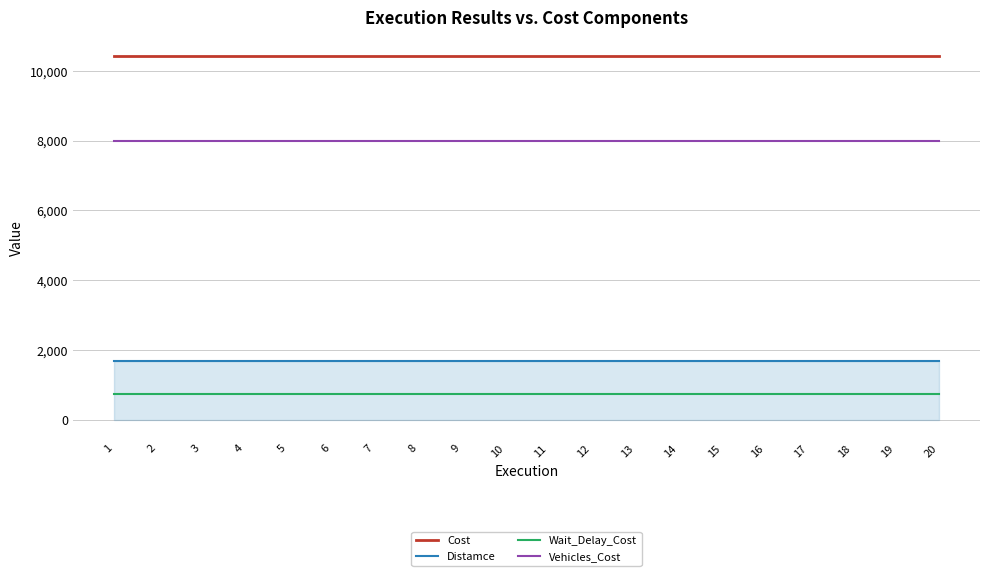

What is the spread (max minus min) of values at 18?

9691.0